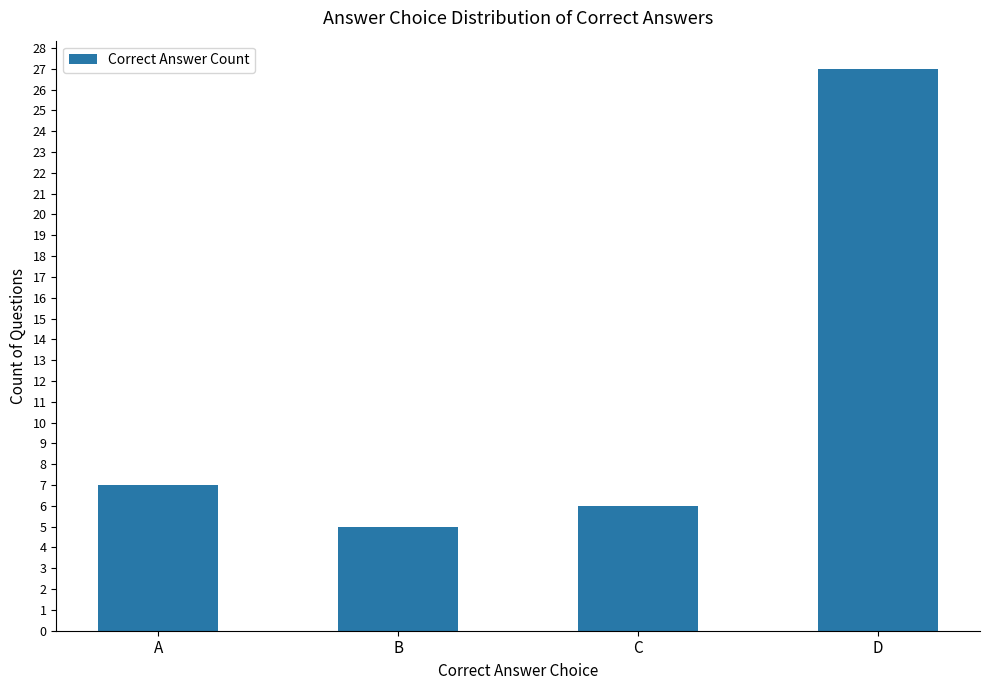

What is the difference between the maximum and minimum values?

22